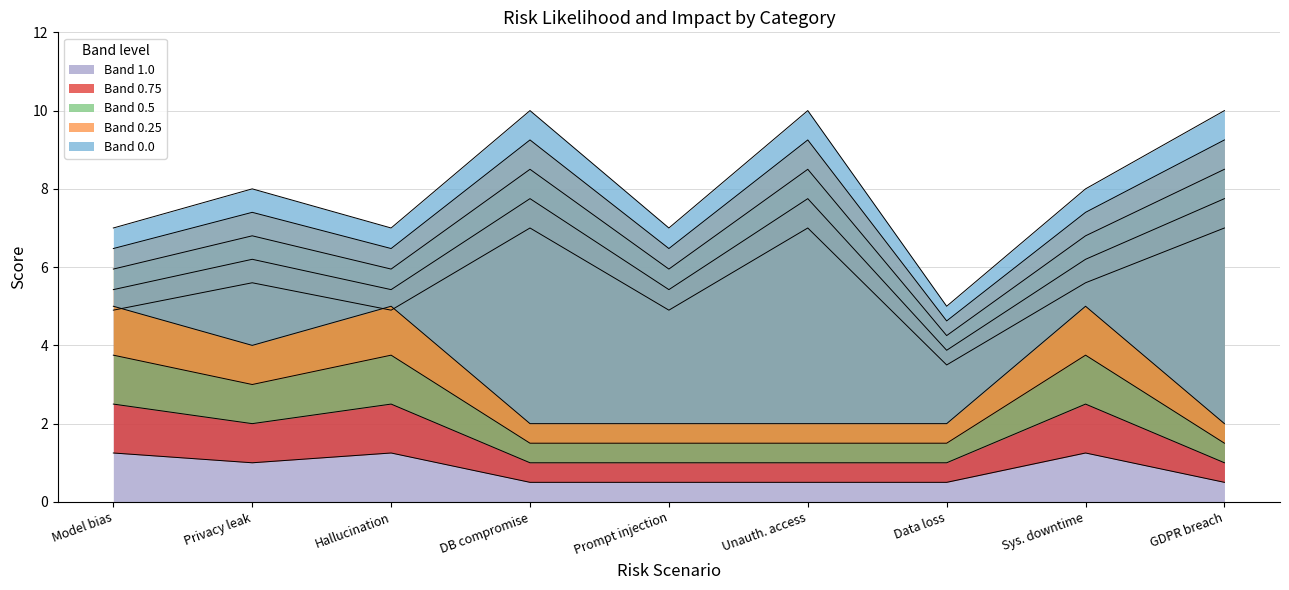

What is the spread (max minus min) of values at GDPR breach?

5.5